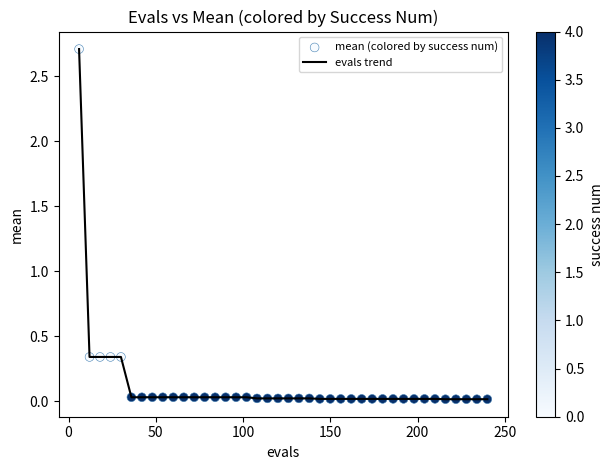

What is the maximum value shown in the chart?

2.7